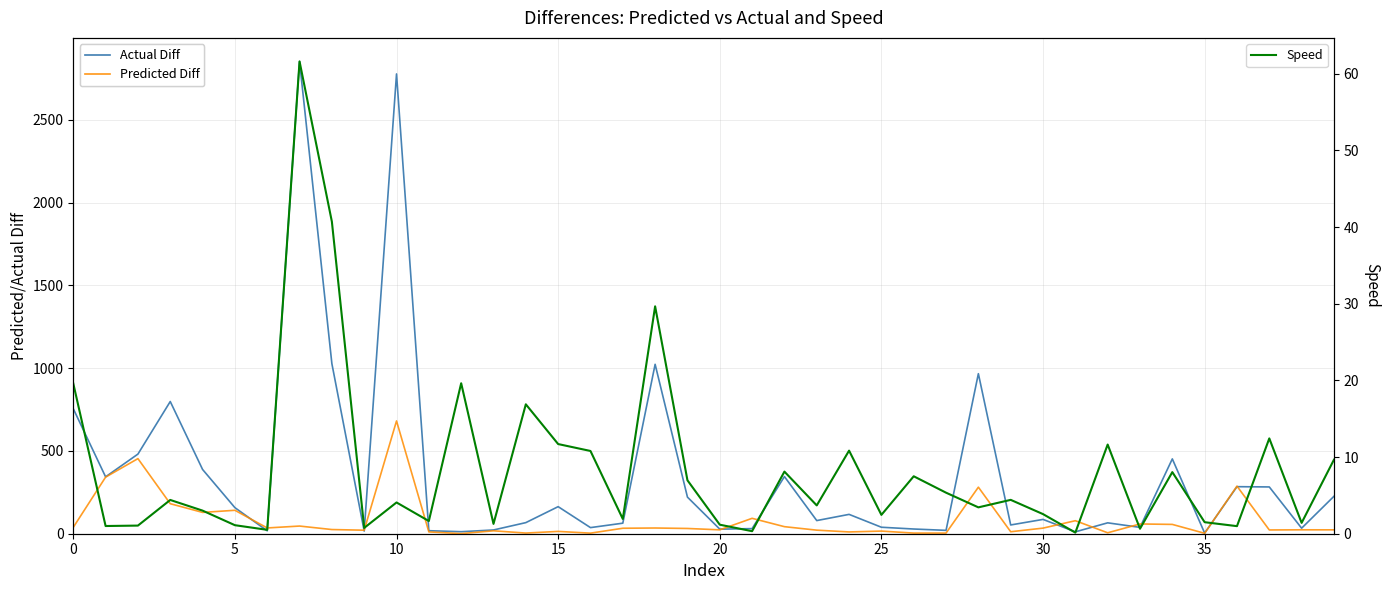

What value does the Speed series have at 25?

2.5